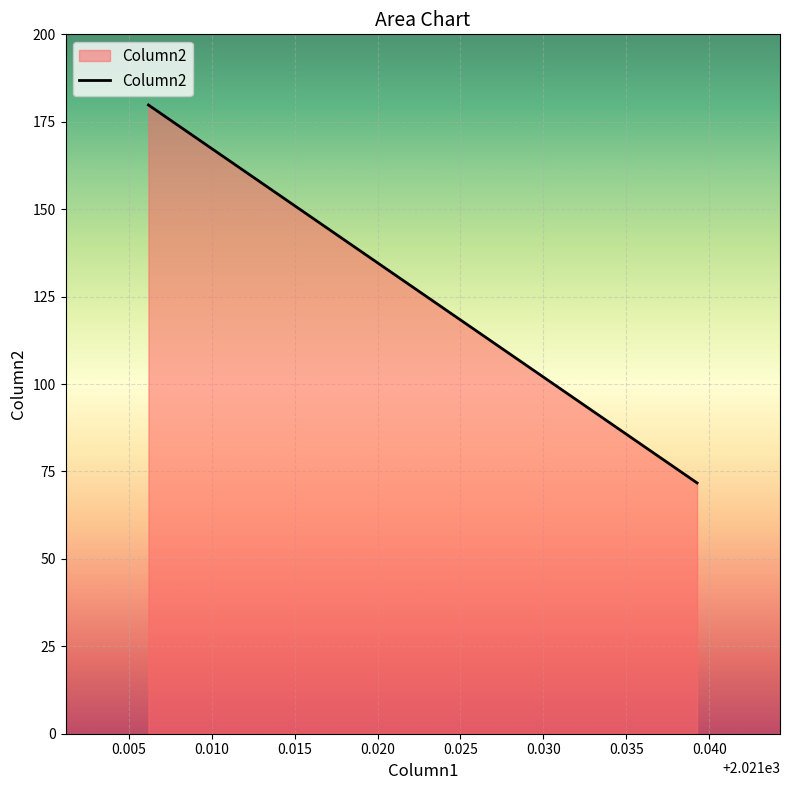

What is the average value?

140.4